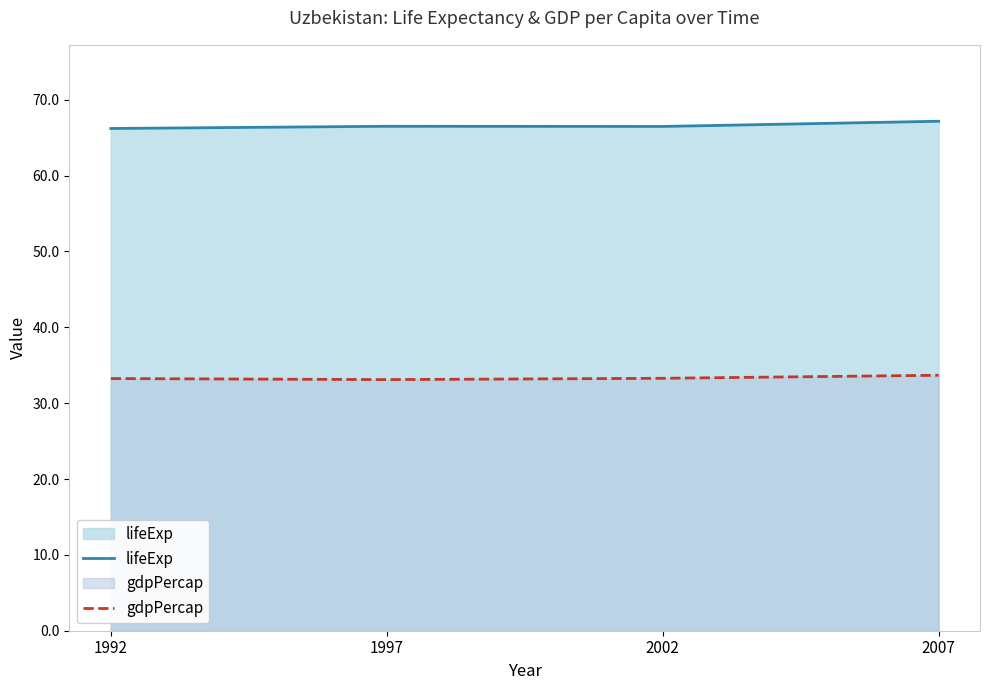

Rank the series by their maximum value, from lowest to highest.

gdpPercap, lifeExp